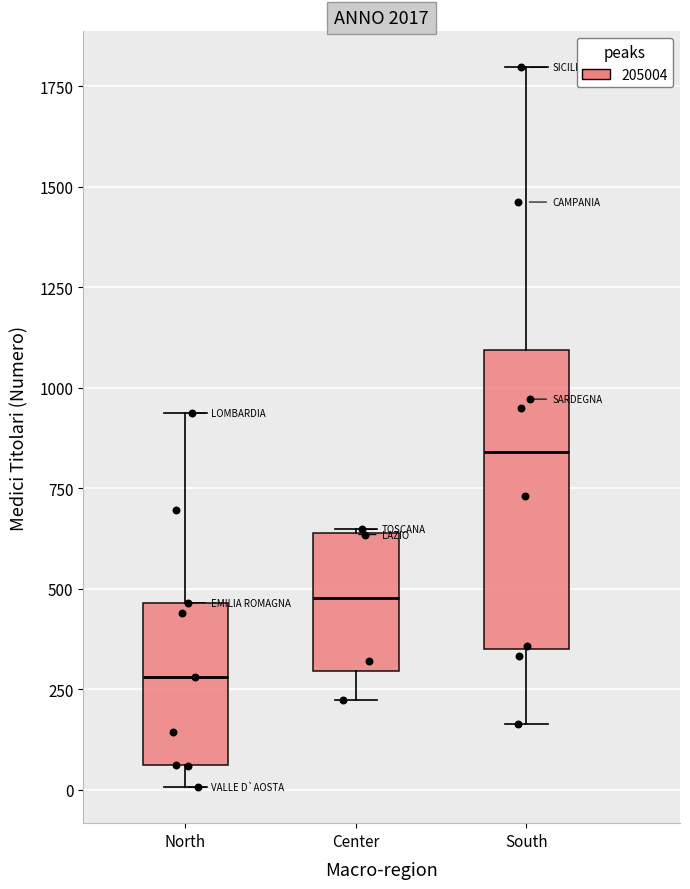

Comparing the boxes themselves (not the whiskers), which one is the tallest?

South